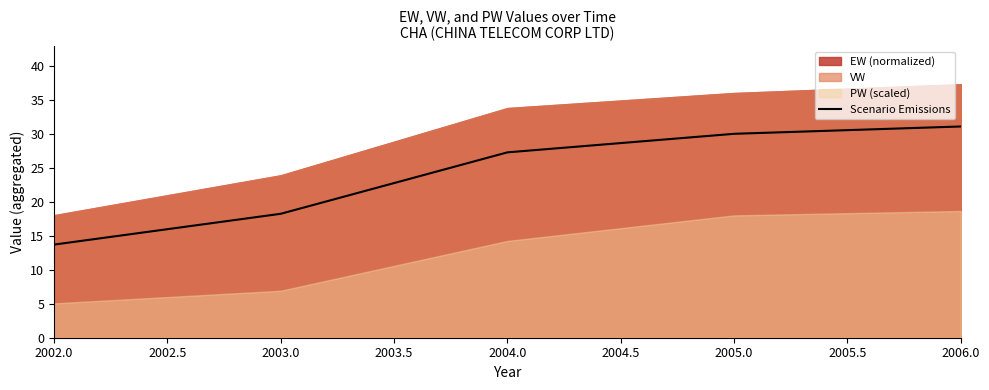

What is the difference between the maximum and second lowest values?

12.9